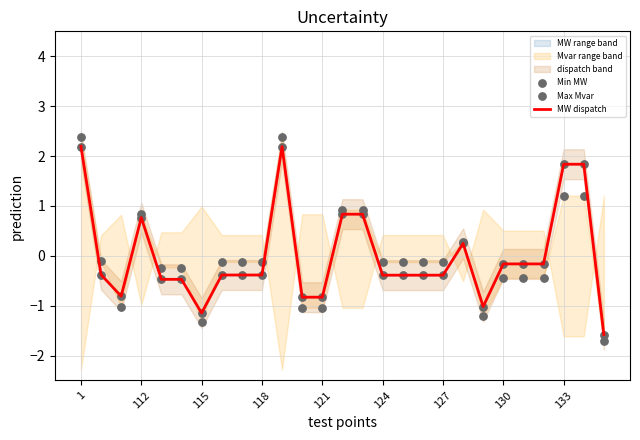

Is the value of Min MW at 19 greater than the value of MW dispatch at 17?

Yes